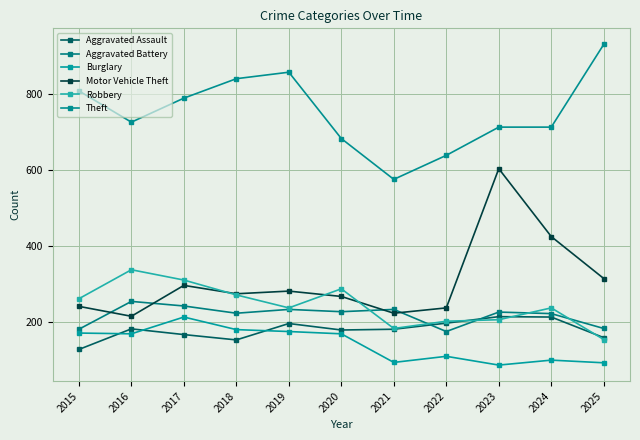

The value of Theft at 2016 is 214. True or false?

False